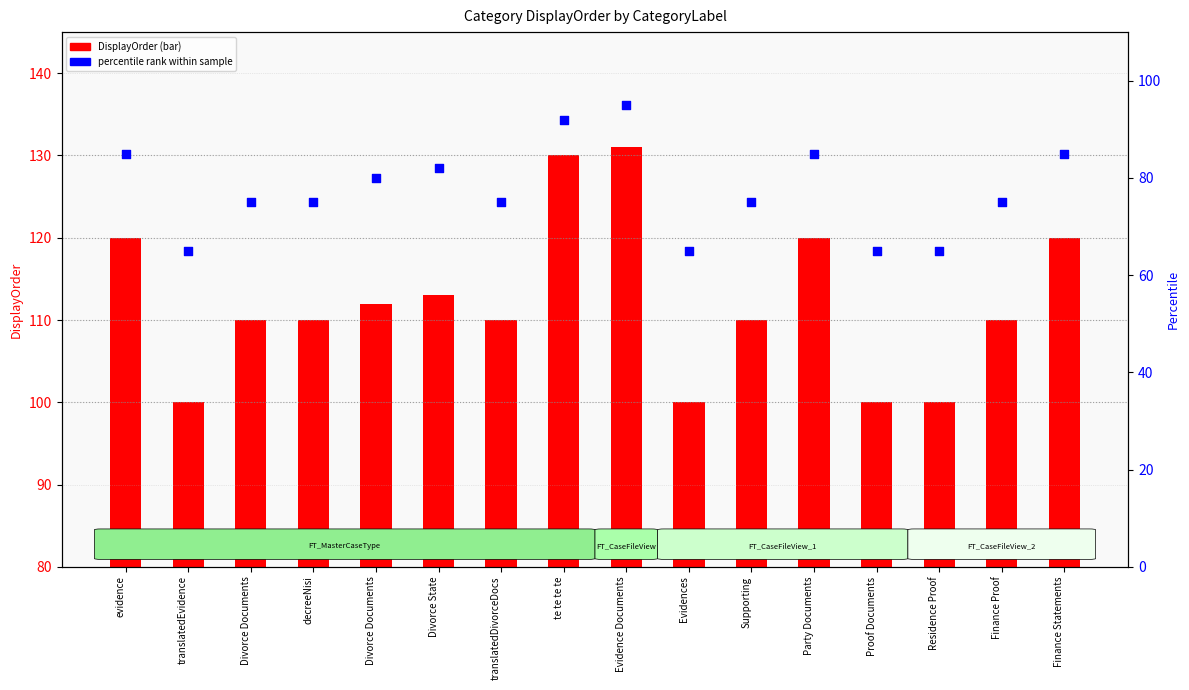

At which category is the sum across all series the highest?

Evidence Documents